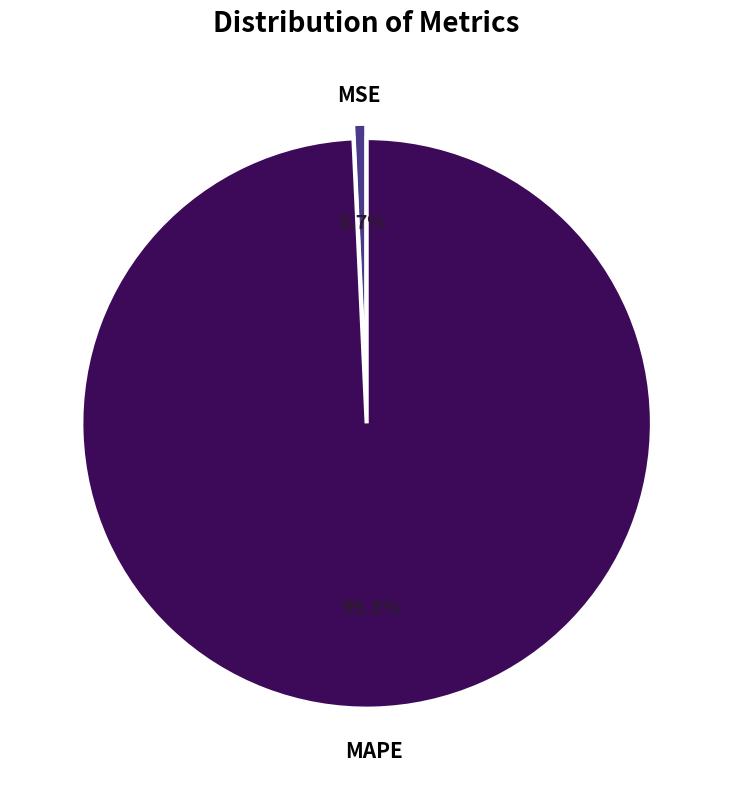

Is there a majority slice in this chart?

Yes